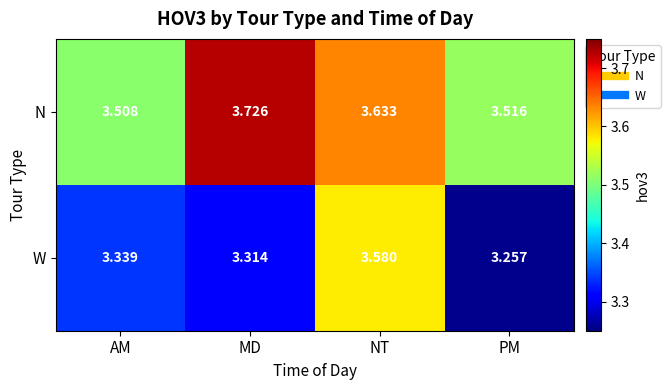

What is the spread (max minus min) of values at PM?

0.3